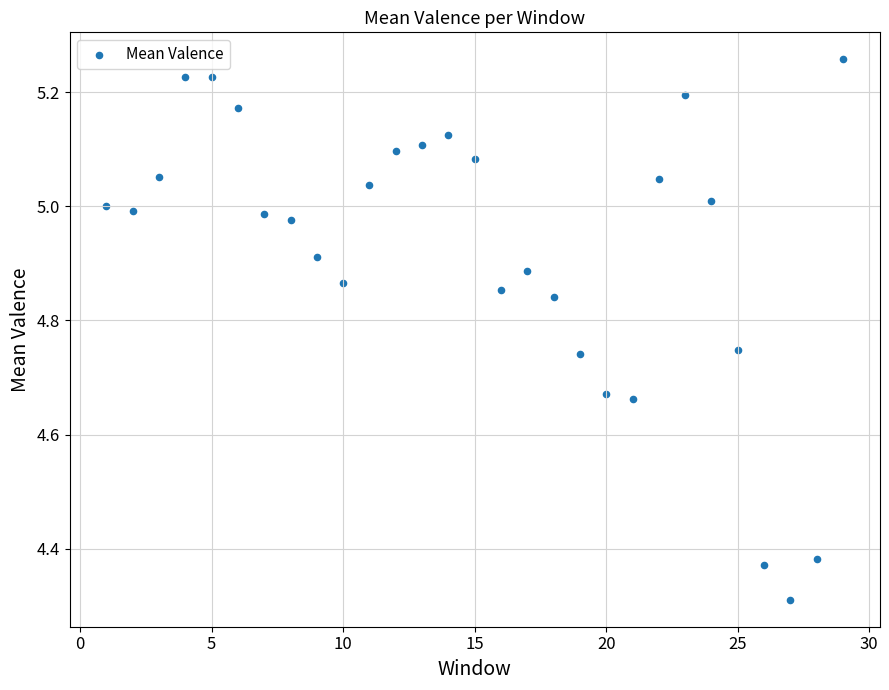

What Y value in the scatter plot is closest to 4?

4.3